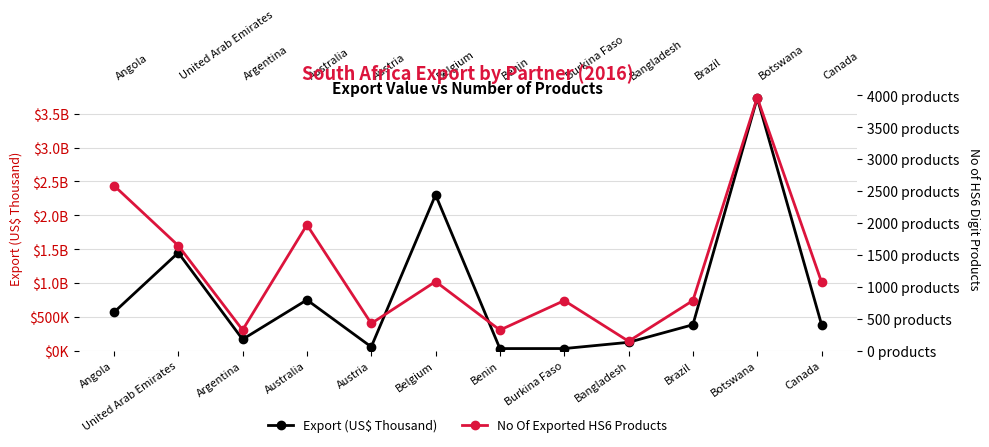

What is the sum of the Export (US$ Thousand) values at Australia and Argentina?

913495.7